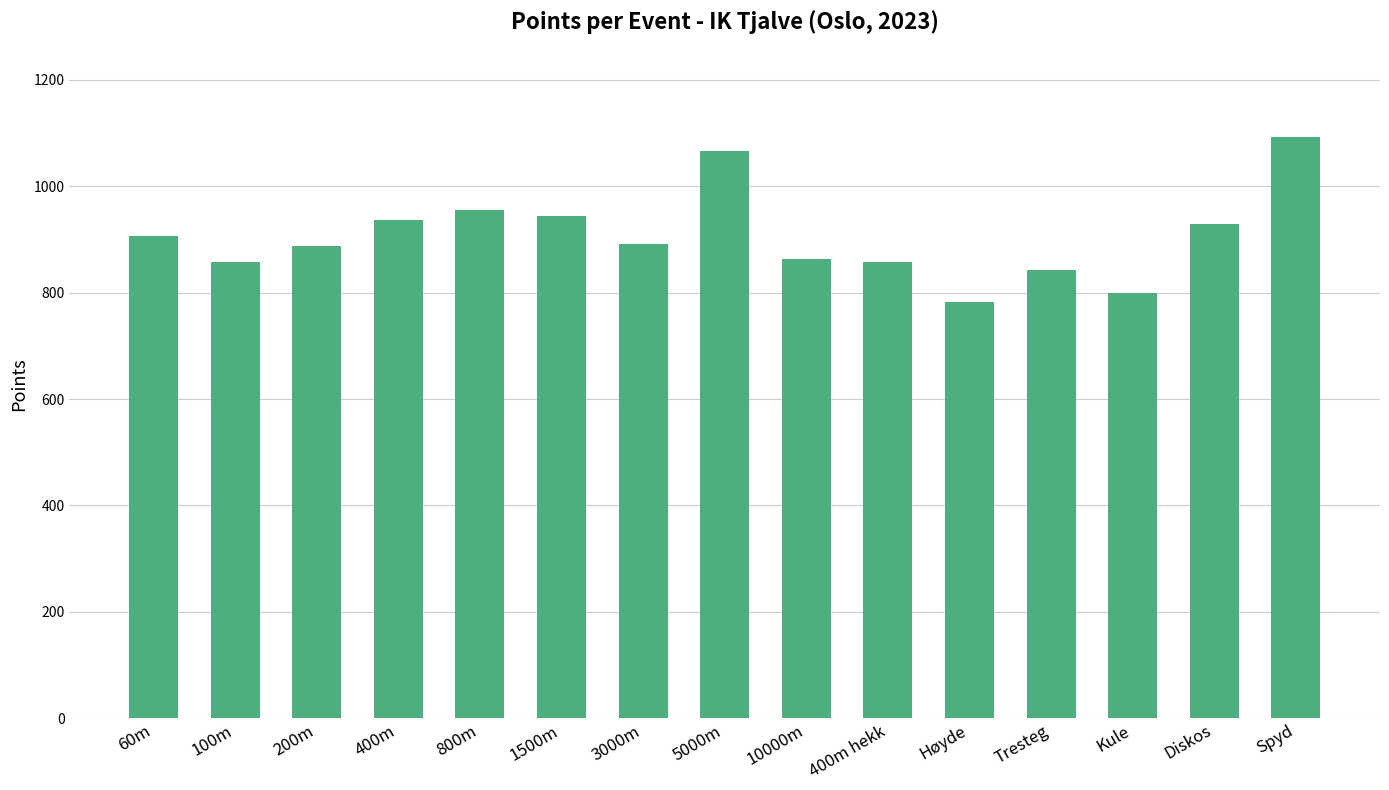

What is the difference between the values at Høyde and 800m?

173